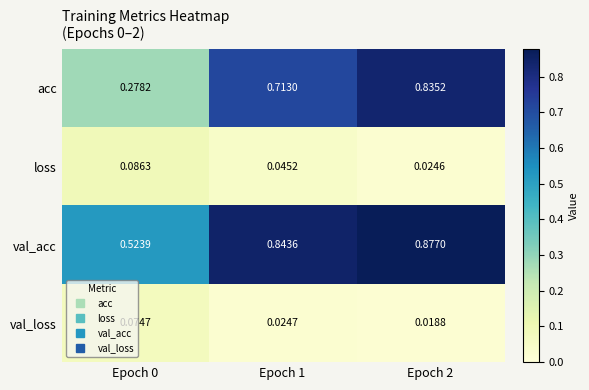

Which series changed the most between Epoch 0 and Epoch 2?

acc